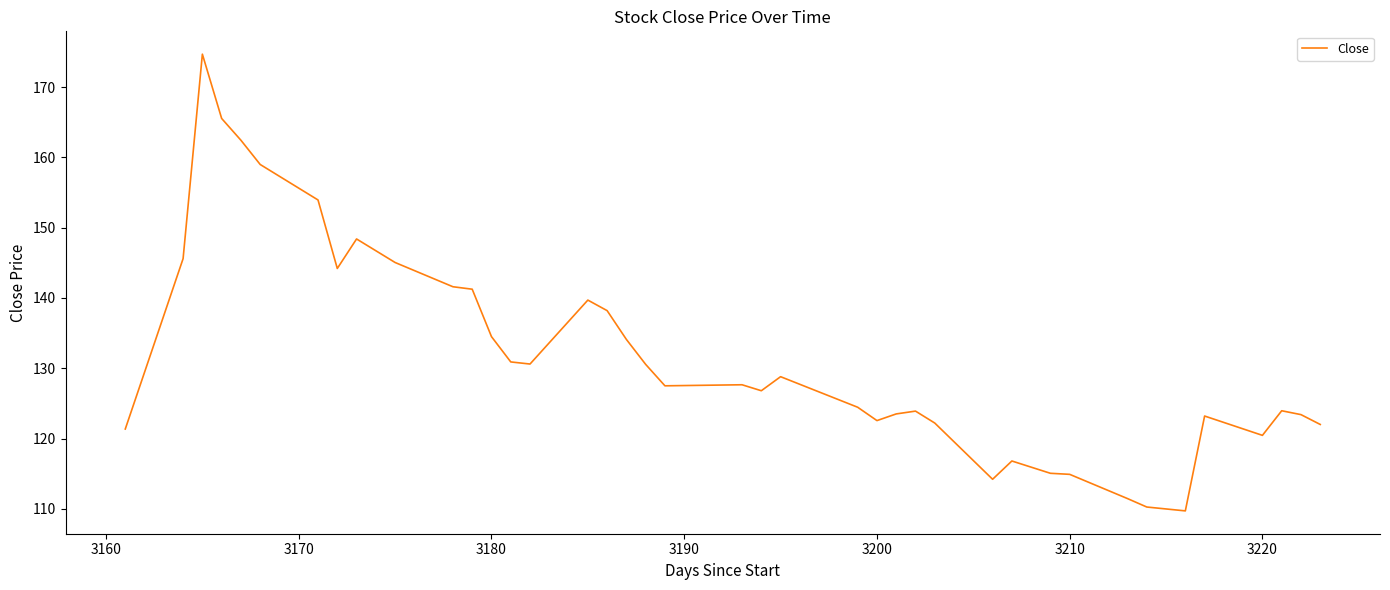

What is the sum of all values?

5274.4